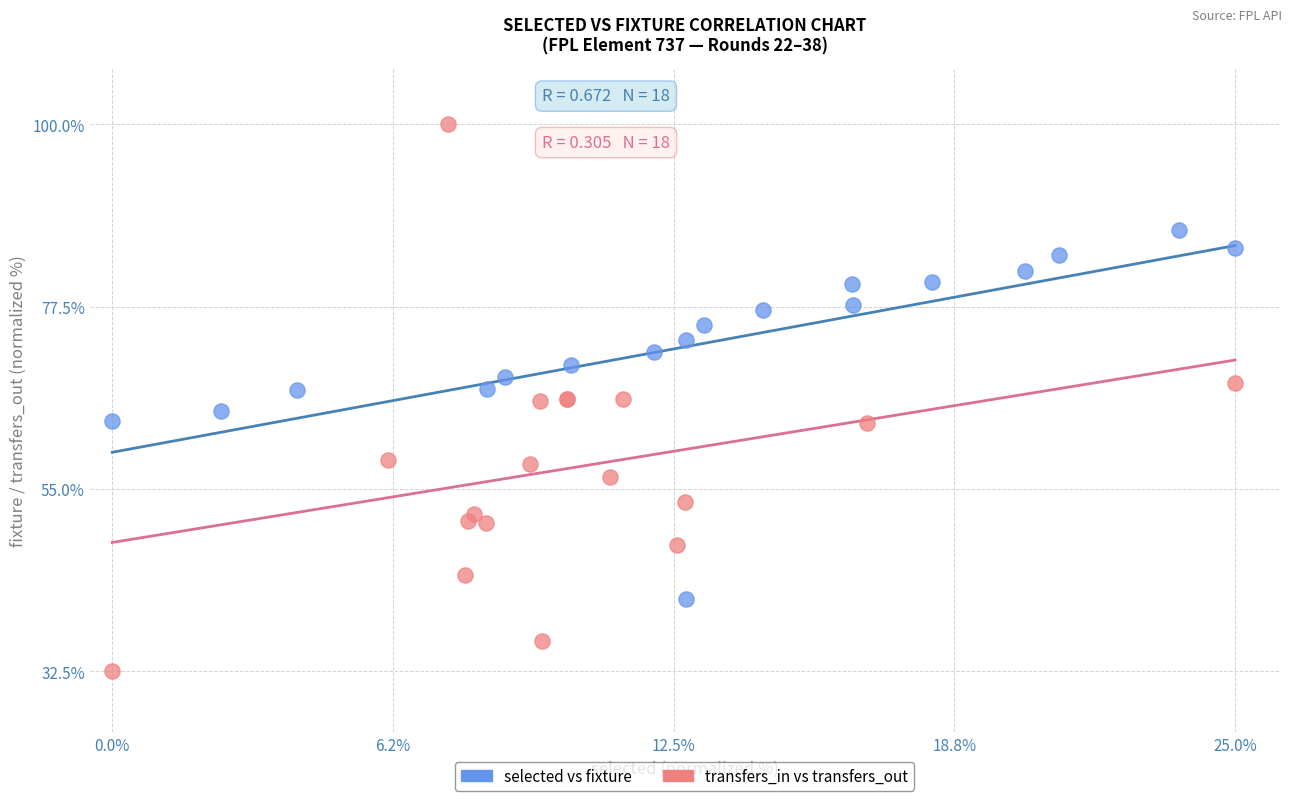

Which series reaches the maximum Y coordinate?

transfers_in vs transfers_out